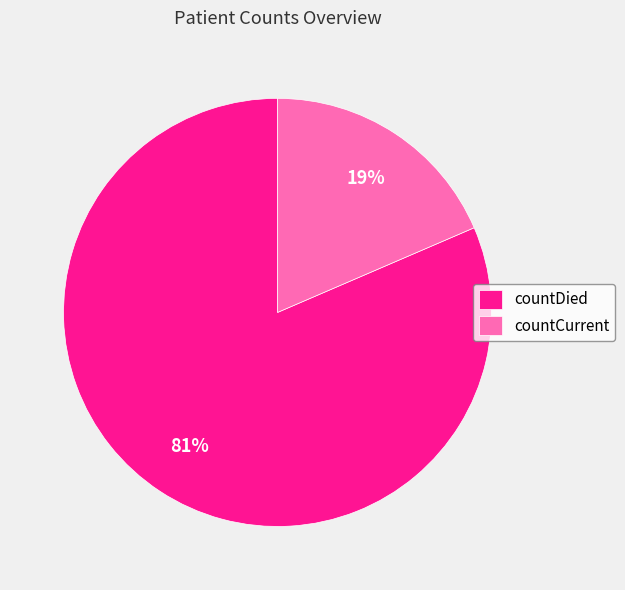

What is the largest slice in the pie chart?

countDied